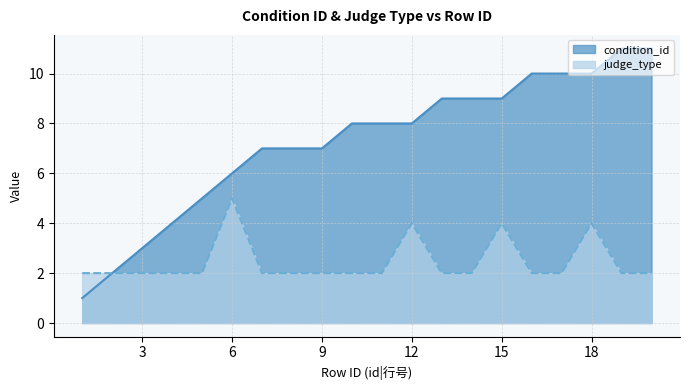

The condition_id series shows 3 at 2. True or false?

False